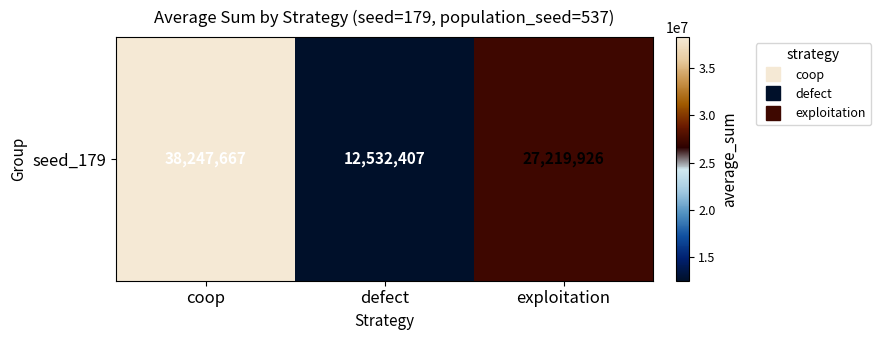

What is the change in value from coop to defect?

-25715260